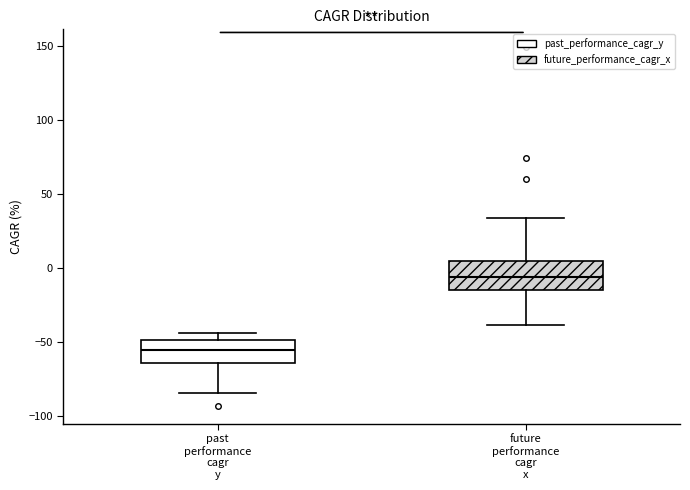

Which box has the highest median line?

future performance cagr x